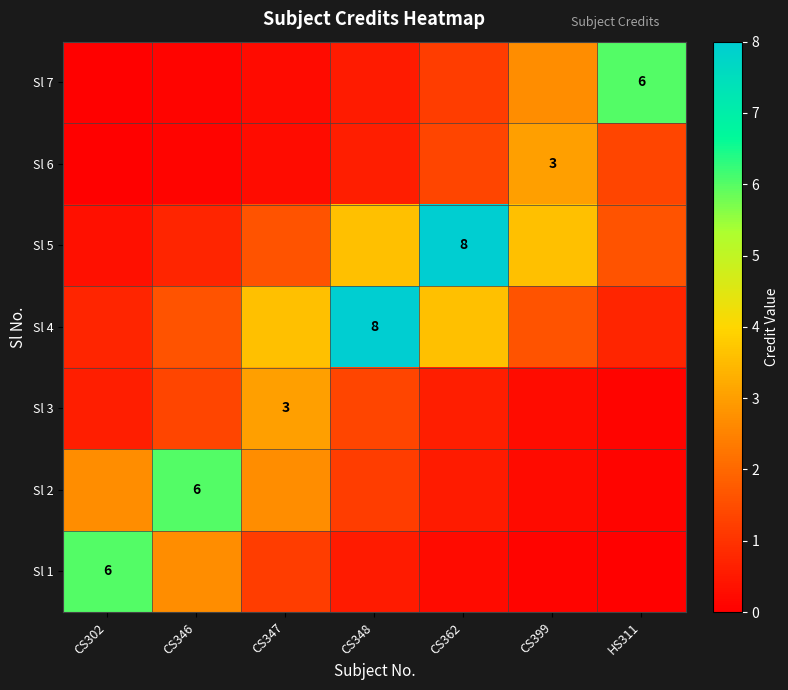

How many values in the Sl 2 series exceed 1?

4